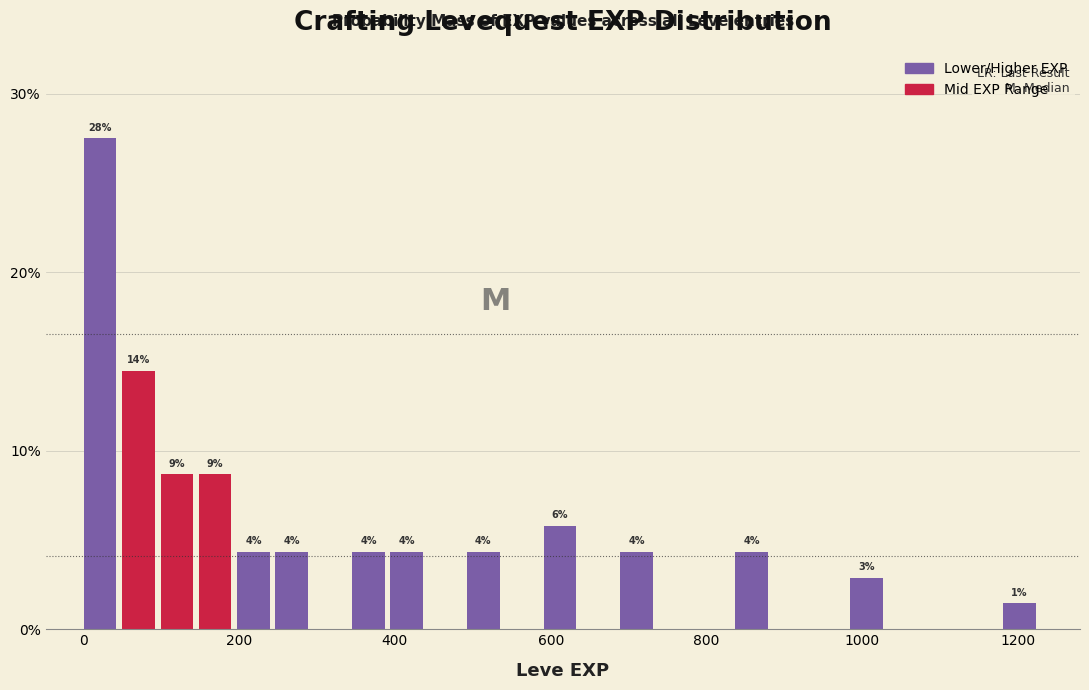

Around what value on the x-axis is the tallest bar? Give the approximate position of its centre, as read against the axis.

20